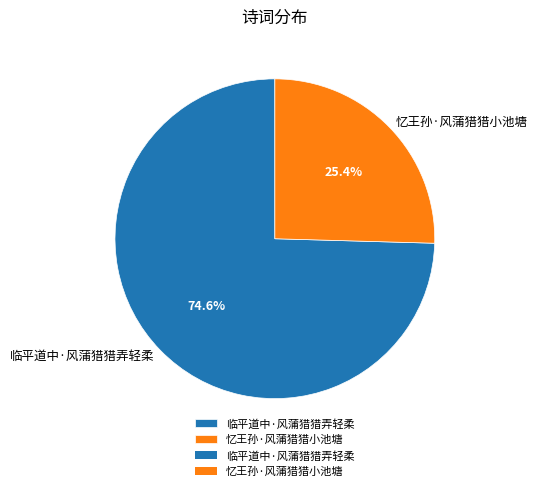

Rank the categories by value from lowest to highest.

忆王孙·风蒲猎猎小池塘, 临平道中·风蒲猎猎弄轻柔